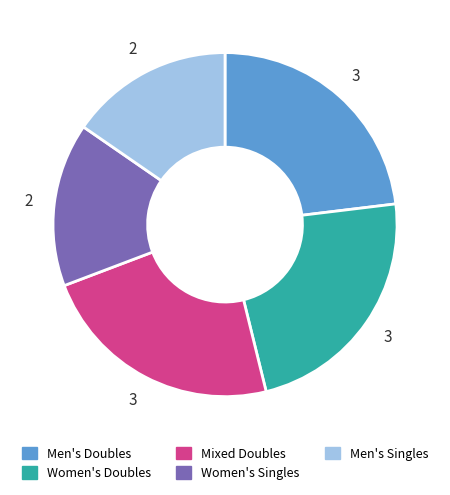

Is the sum of Men's Doubles and Mixed Doubles greater than half?

No